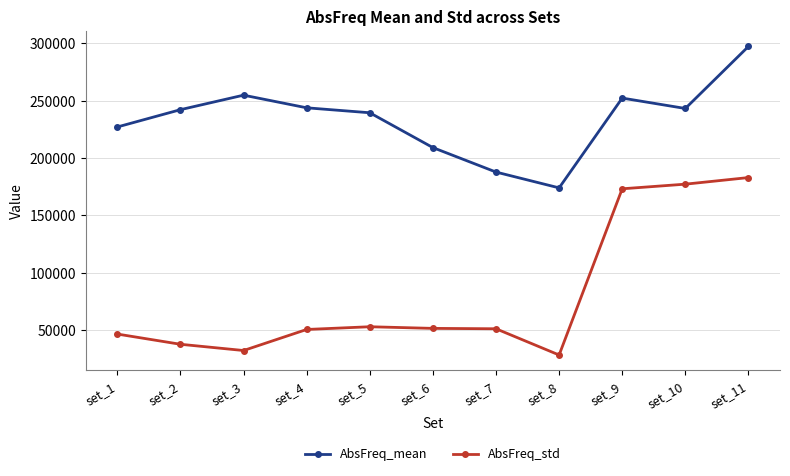

At how many categories does at least one series exceed 294647?

1